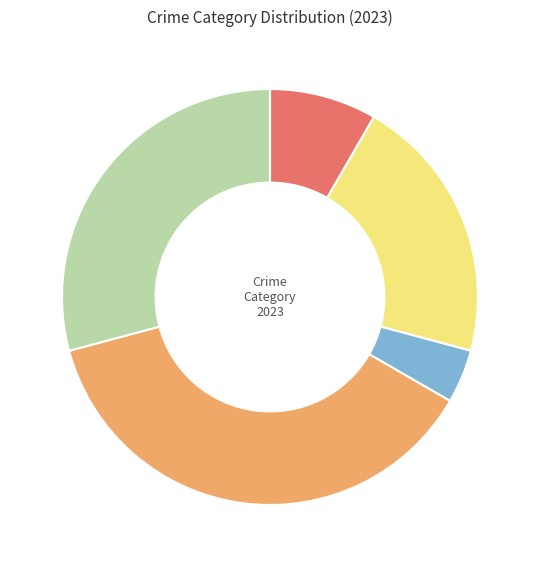

Is there a majority slice in this chart?

No